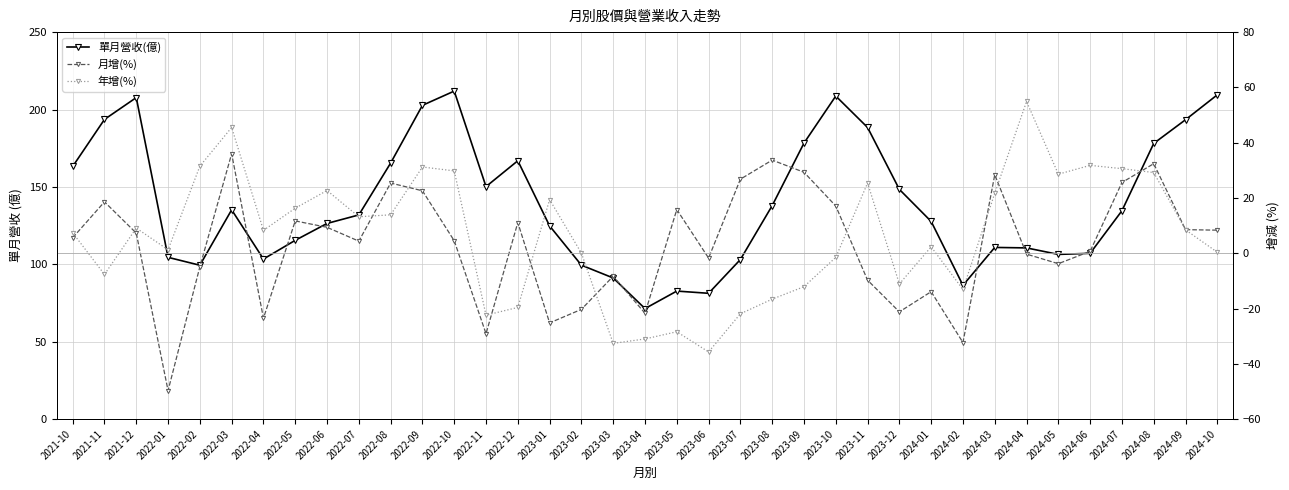

Which series has the largest total across all categories?

單月營收(億)